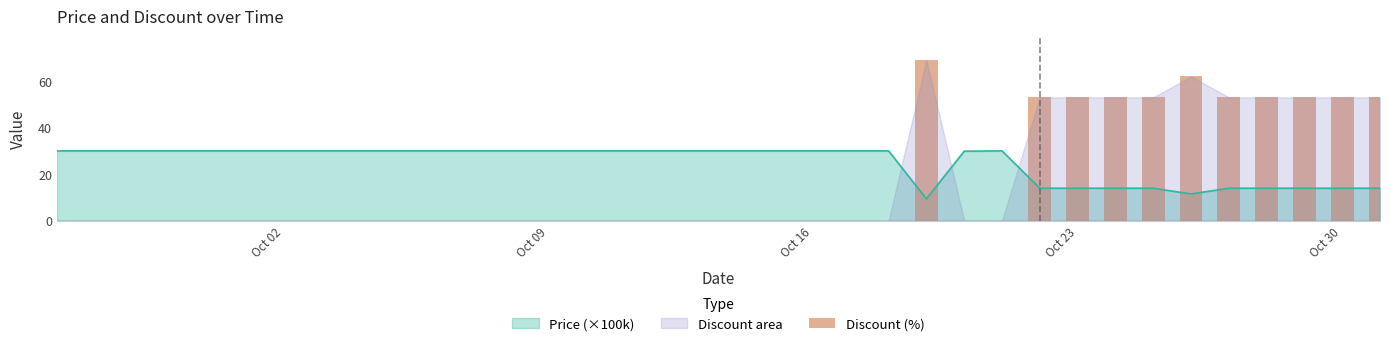

Count the number of categories in the chart.

36